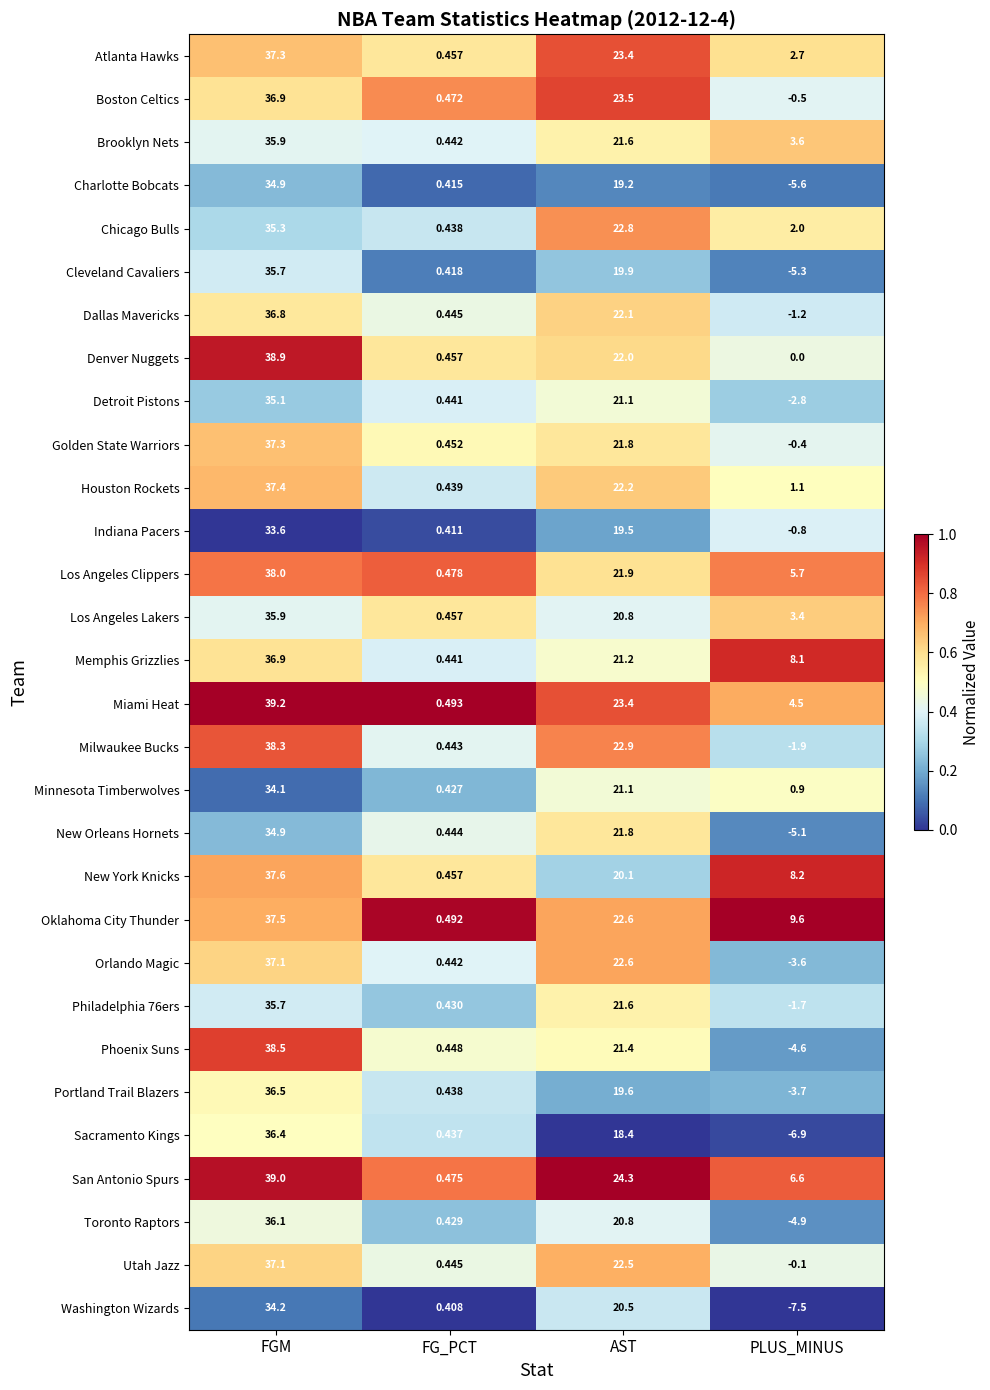

Count the number of categories in the chart.

4